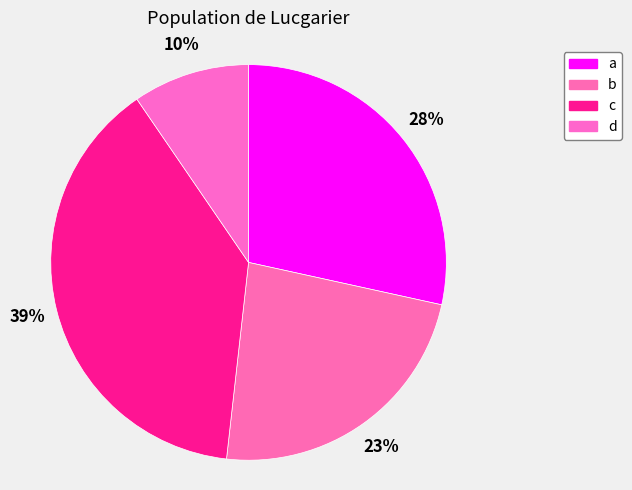

To the nearest percent, what is the difference between the c and d slice percentages?

29%